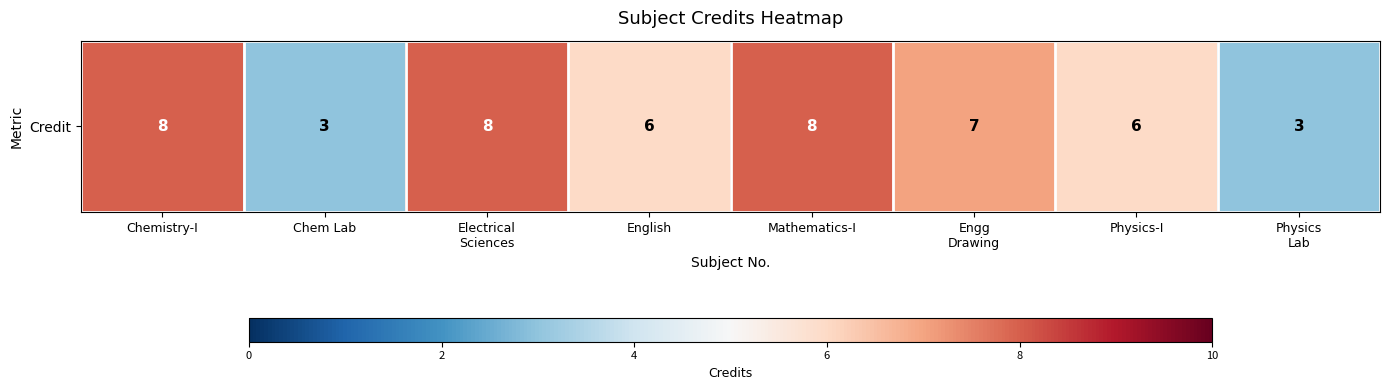

What is the maximum value shown in the chart?

8